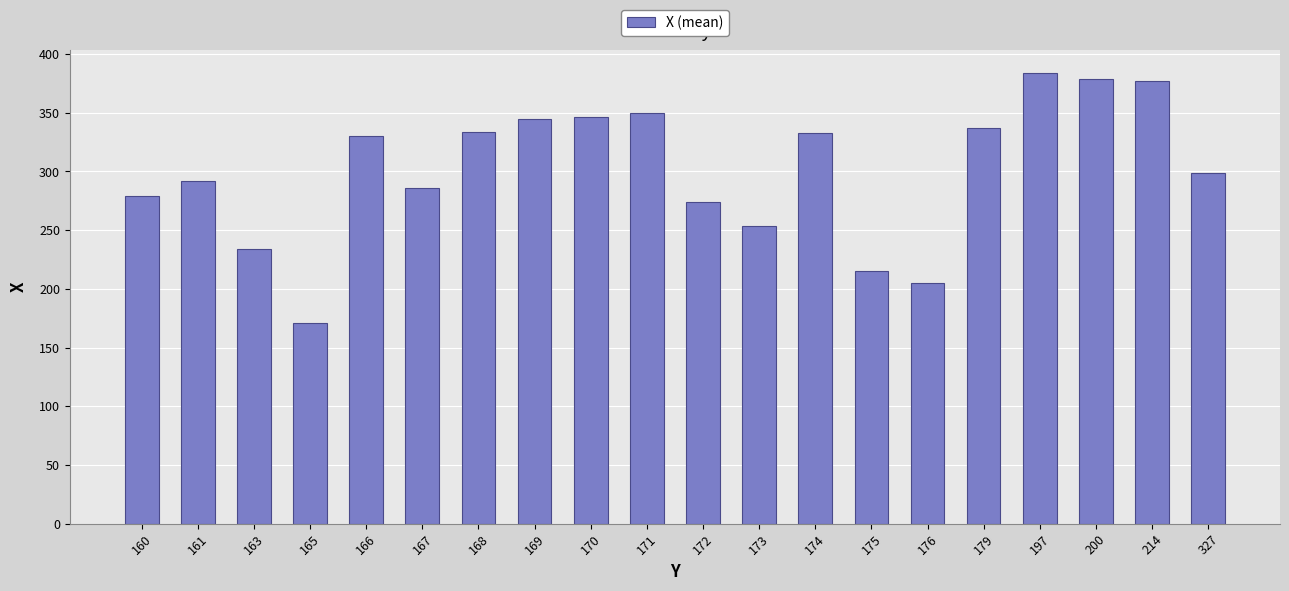

What is the ratio of the value at 174 to the value at 165?

1.9